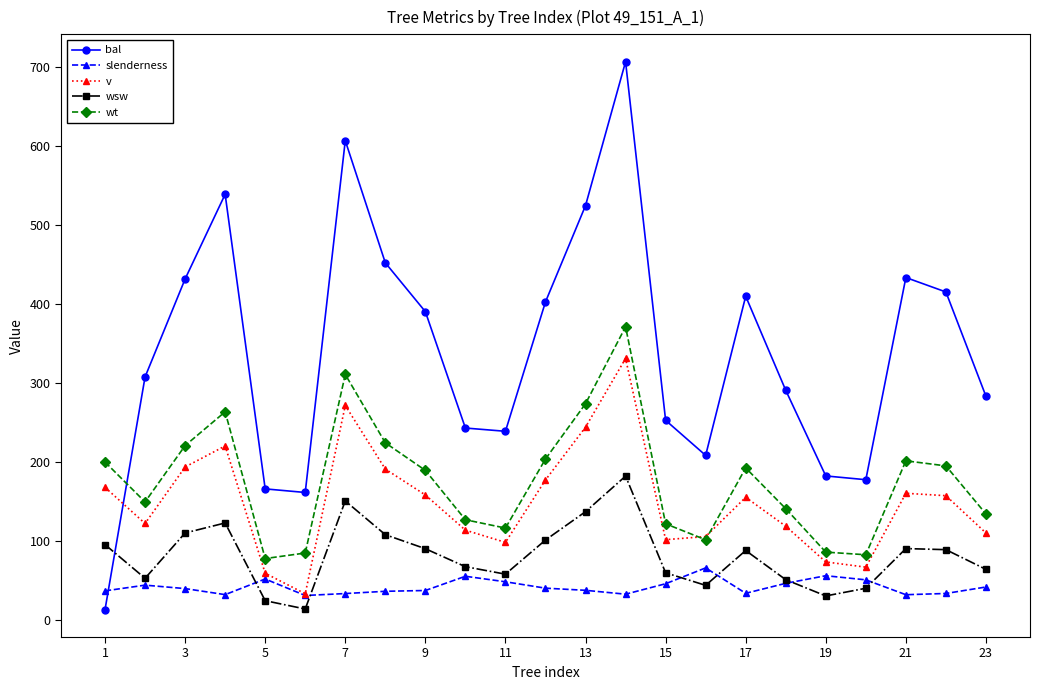

What are all the series names shown in the legend?

bal, slenderness, v, wsw, wt